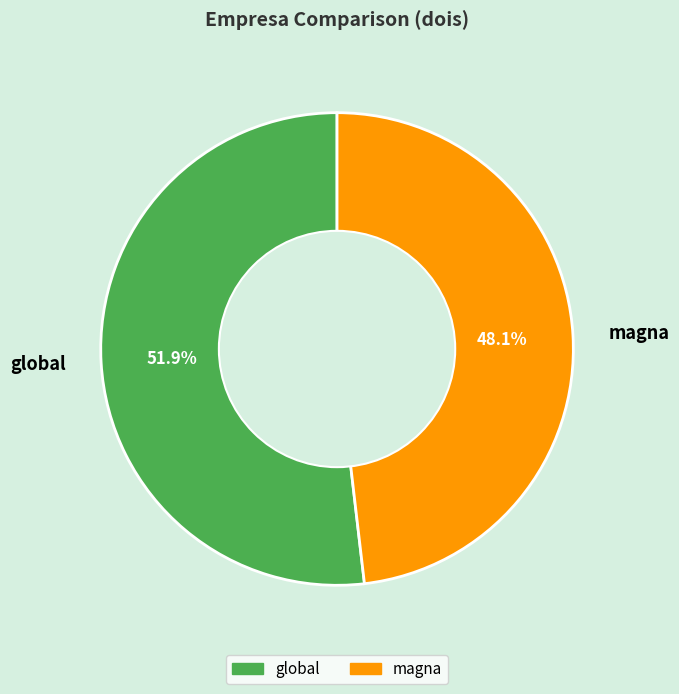

To the nearest percent, what is the average slice percentage?

50%